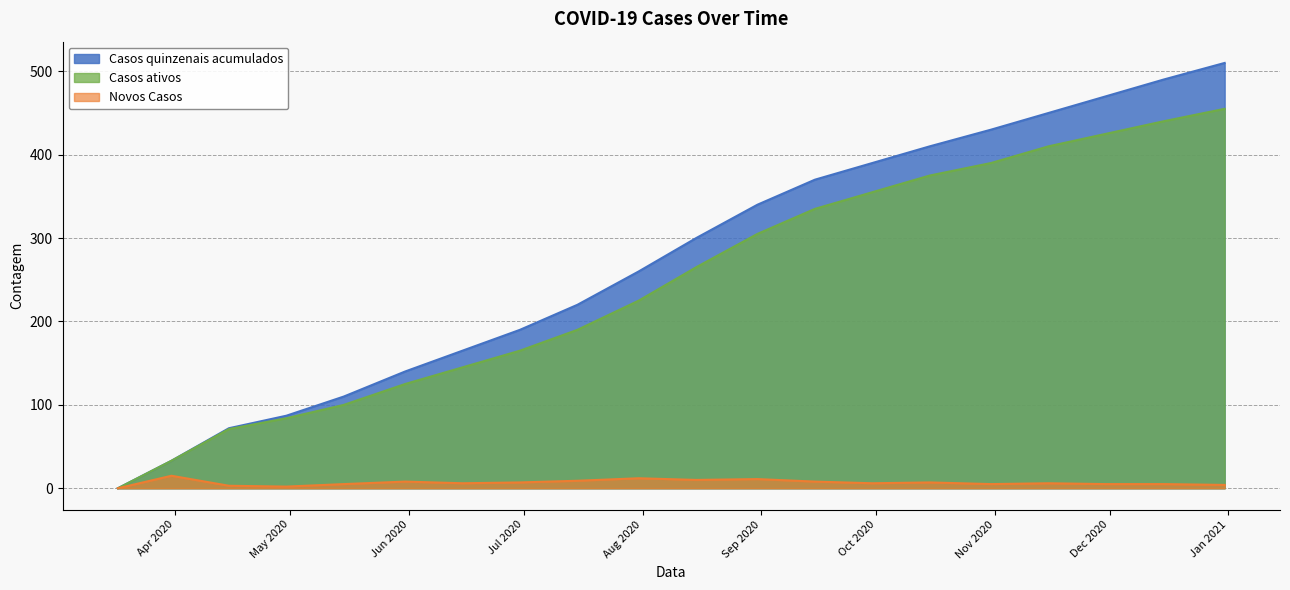

Reading left to right, list all the values displayed in this chart.

Casos quinzenais acumulados: 0	33	72	87	110	140	165	190	220	260	300	340	370	390	410	430	450	470	490	510
Casos ativos: 0	33	71	84	100	125	145	165	190	225	265	305	335	355	375	390	410	425	440	455
Novos Casos: 0	15	3	2	5	8	6	7	9	12	10	11	8	6	7	5	6	5	5	4